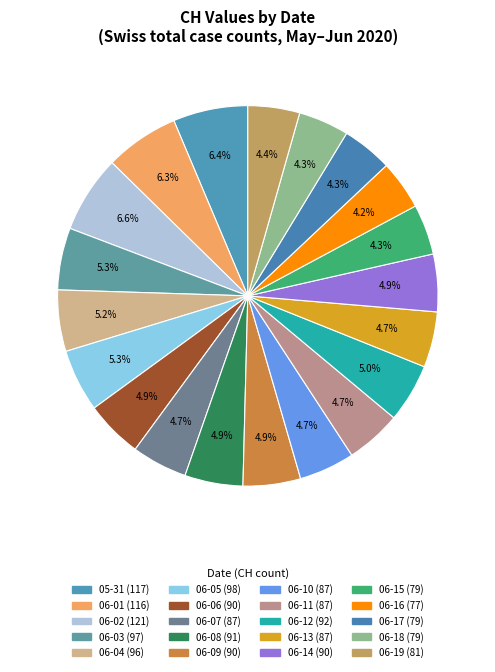

To the nearest percent, what is the difference between the largest and smallest slice percentages?

2%